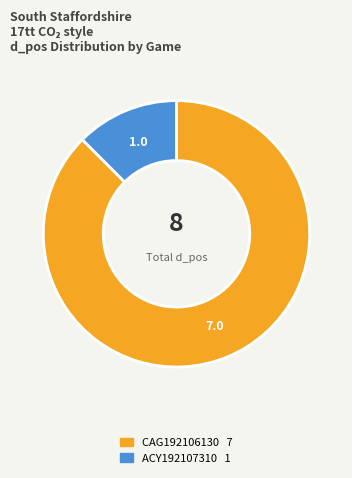

The CAG192106130 slice represents 99% of the pie. True or false?

False